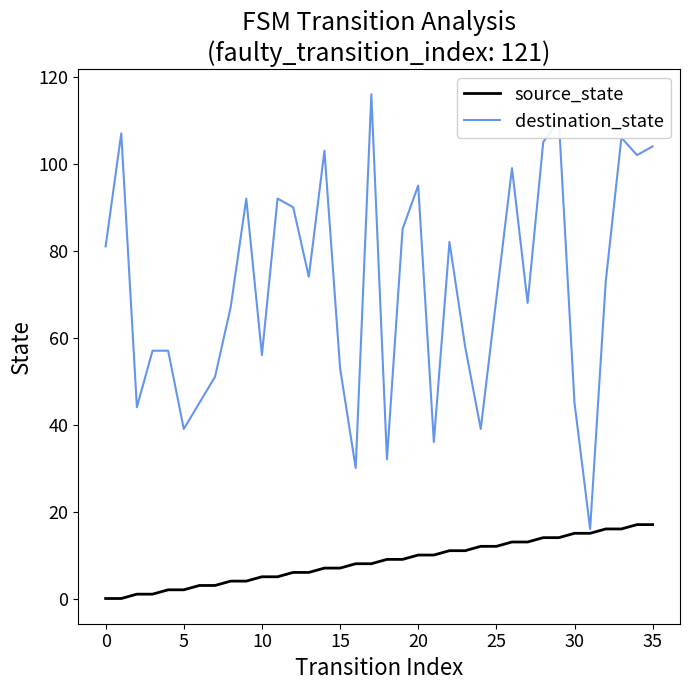

What is the greatest value displayed?

116